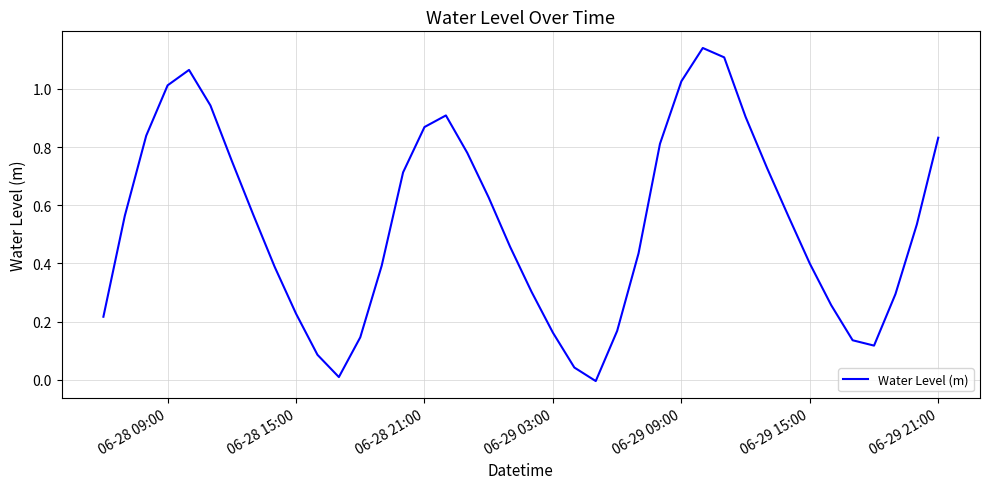

Reading left to right, what are all the values shown in this chart?

0.2	0.6	0.8	1.0	1.1	0.9	0.8	0.6	0.4	0.2	0.1	0.0	0.1	0.4	0.7	0.9	0.9	0.8	0.6	0.5	0.3	0.2	0.0	-0.0	0.2	0.4	0.8	1.0	1.1	1.1	0.9	0.7	0.6	0.4	0.3	0.1	0.1	0.3	0.5	0.8